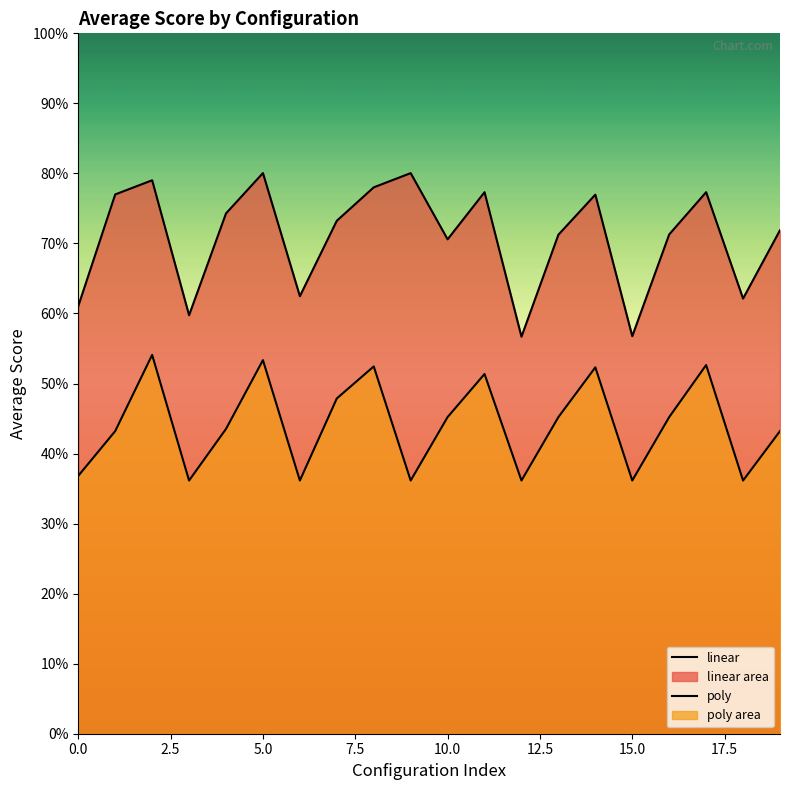

What is the sum of all poly values?

883.3